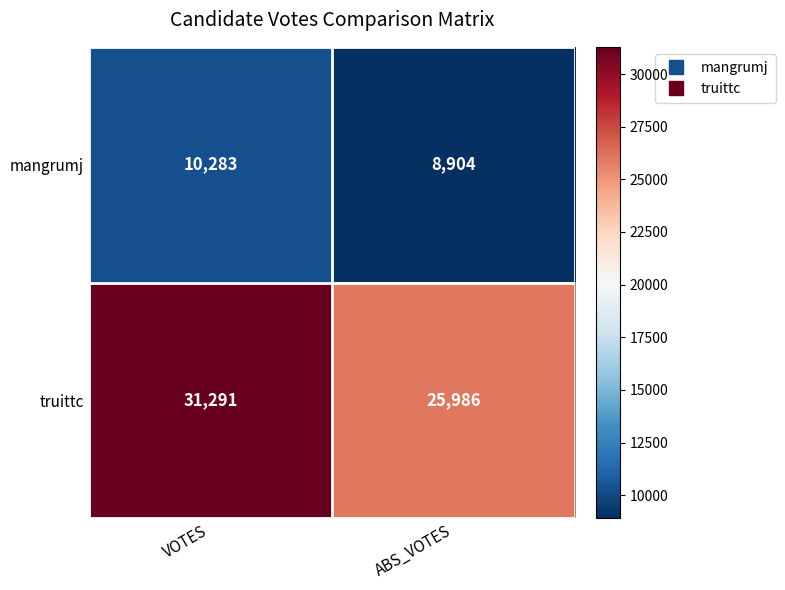

The mangrumj series shows 8904 at ABS_VOTES. True or false?

True